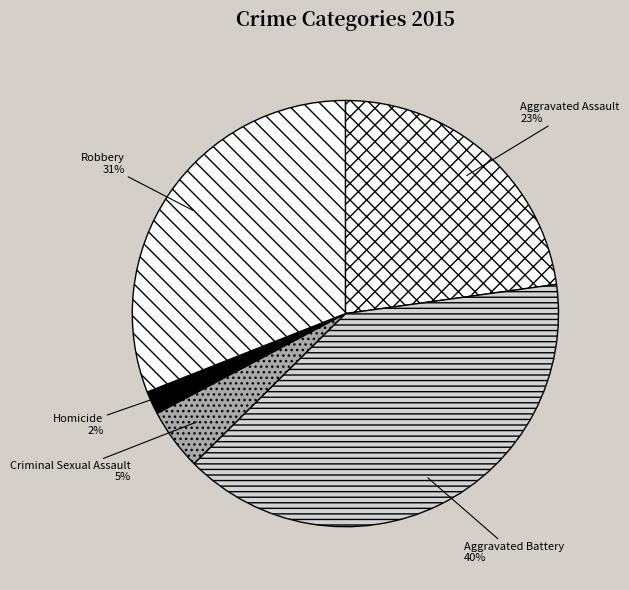

Combined, do Robbery and Homicide account for over 50%?

No